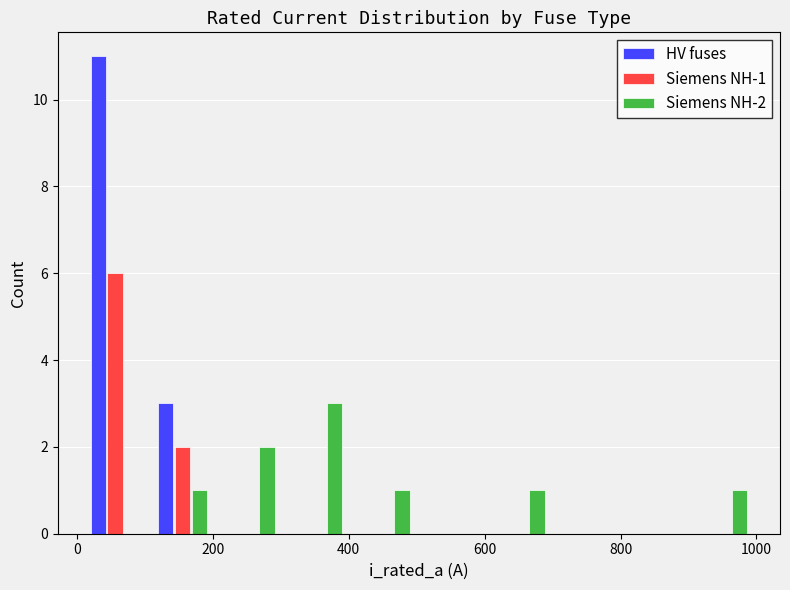

In the Siemens NH-2 series, which range on the x-axis has the tallest bar?

300 to 400